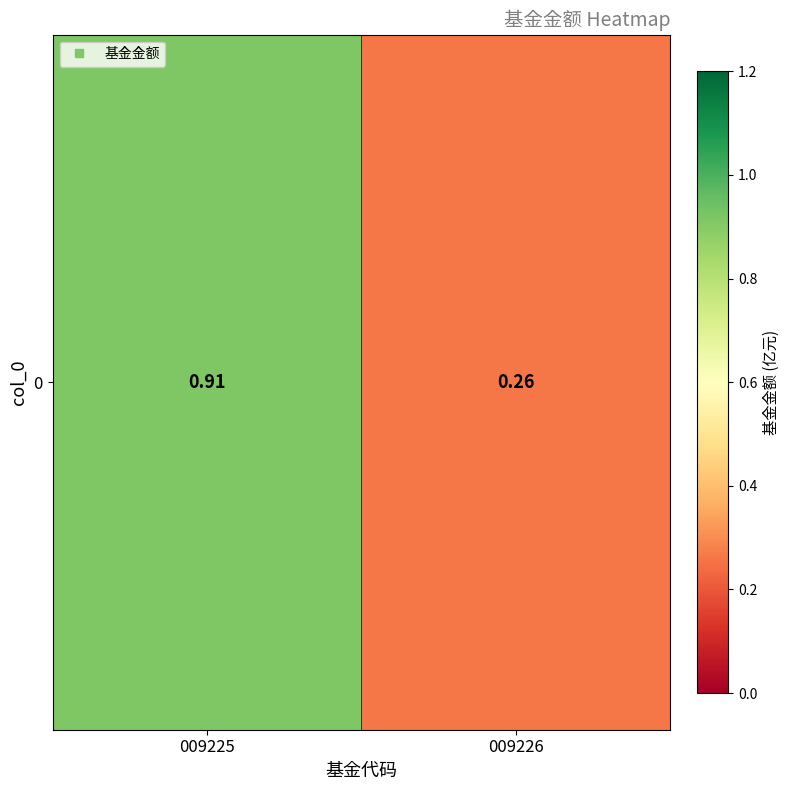

How many distinct data groups are displayed?

1